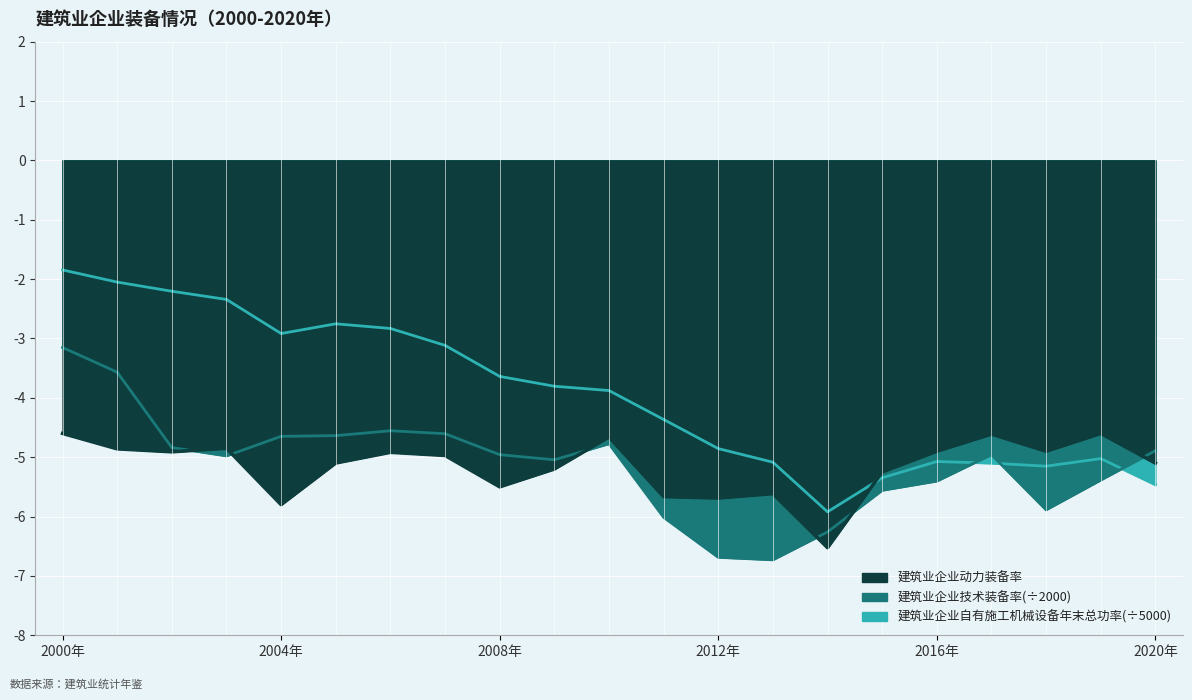

Which series has the largest total across all categories?

建筑业企业自有施工机械设备年末总功率